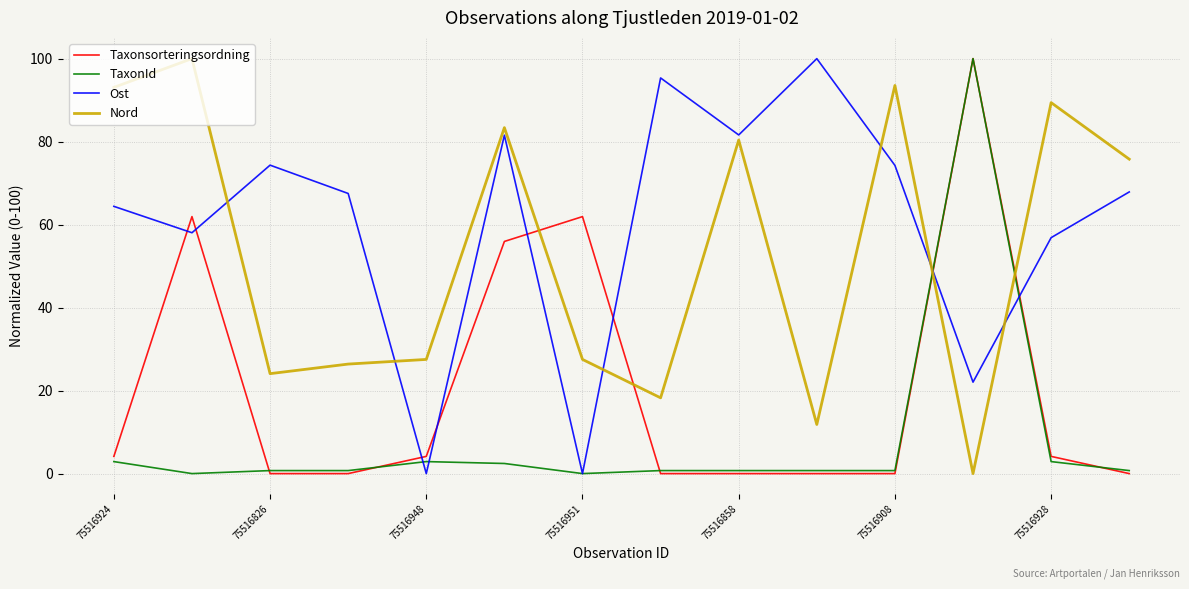

What is the maximum value for Nord?

100.0